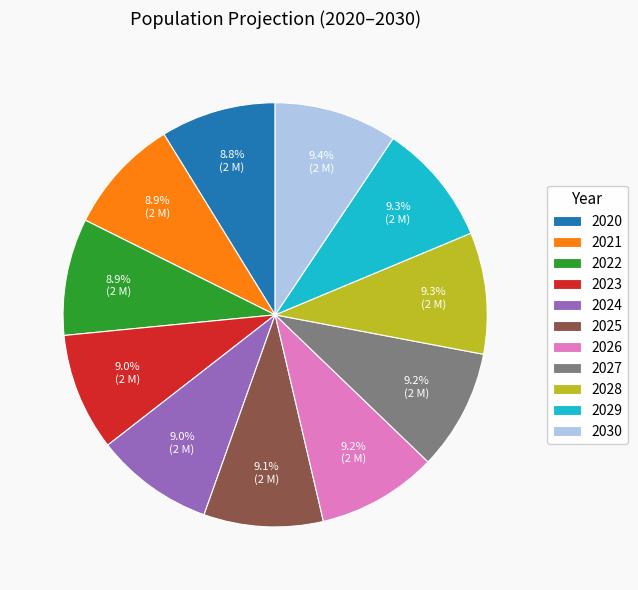

Is it true that 2028 is 9% of the pie?

True